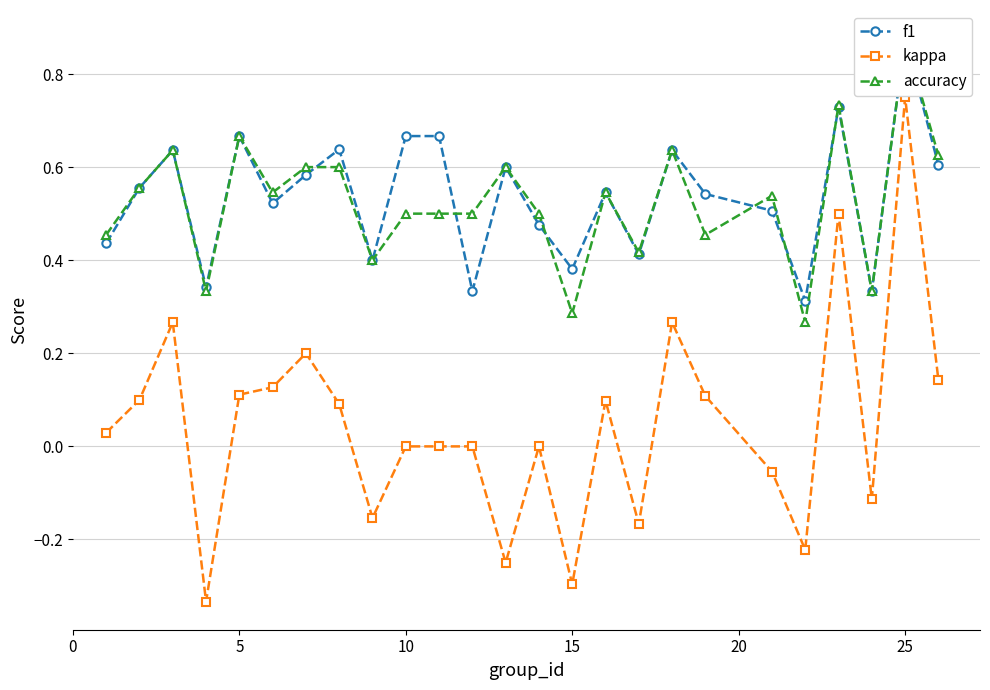

True or false: kappa has more than 2 points higher than both neighbors.

True